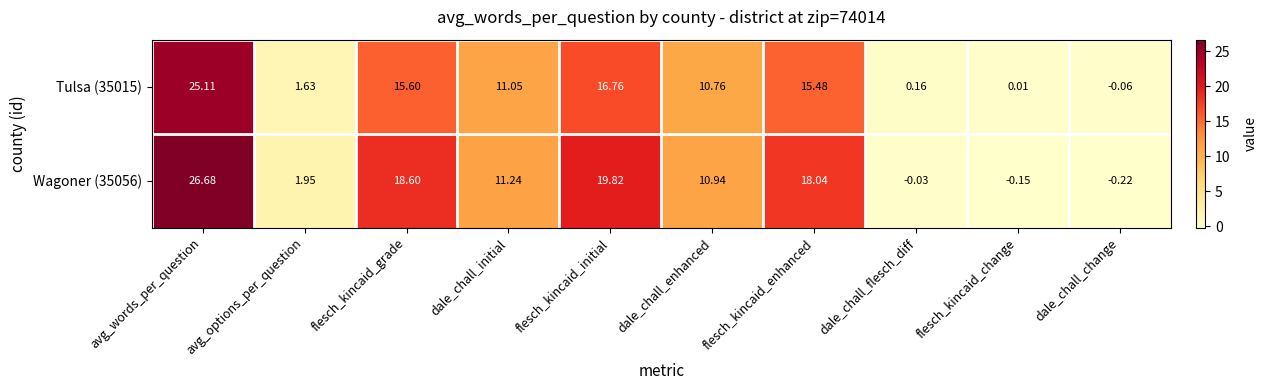

Which series has the largest total across all categories?

Wagoner (35056)